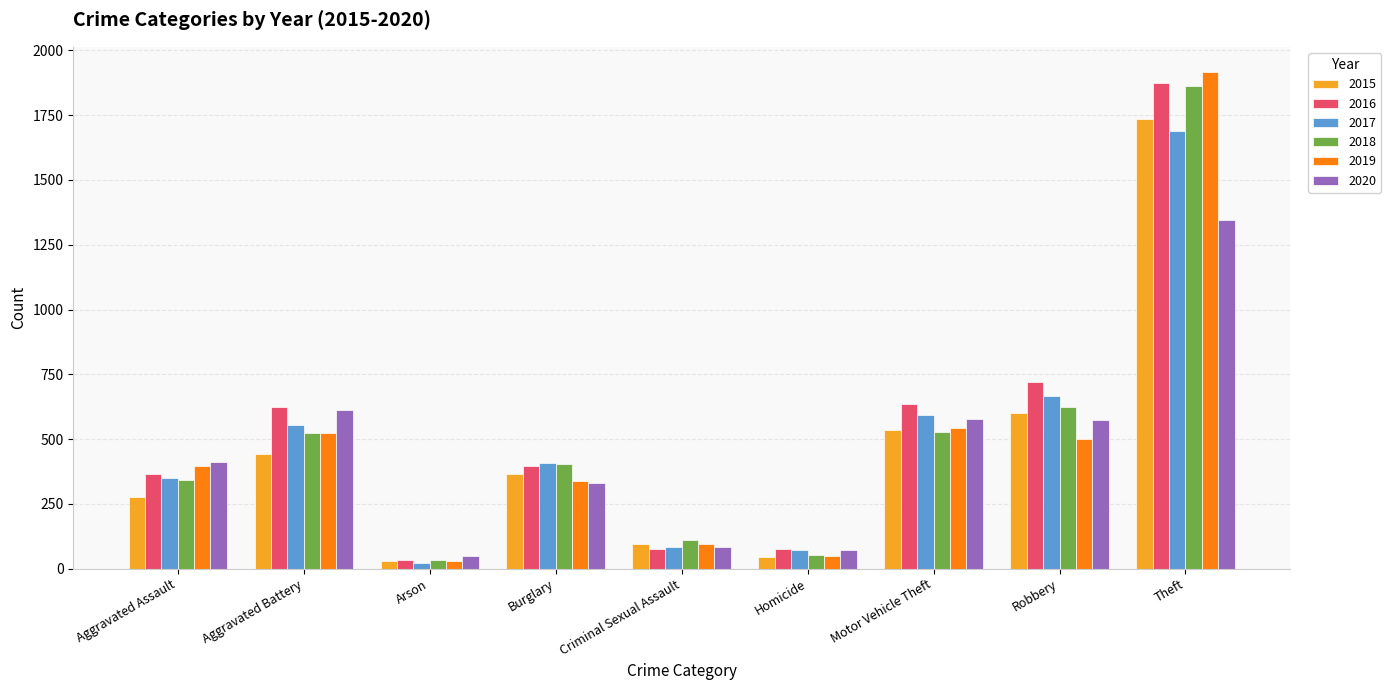

What is the highest value of the 2015 series?

1737